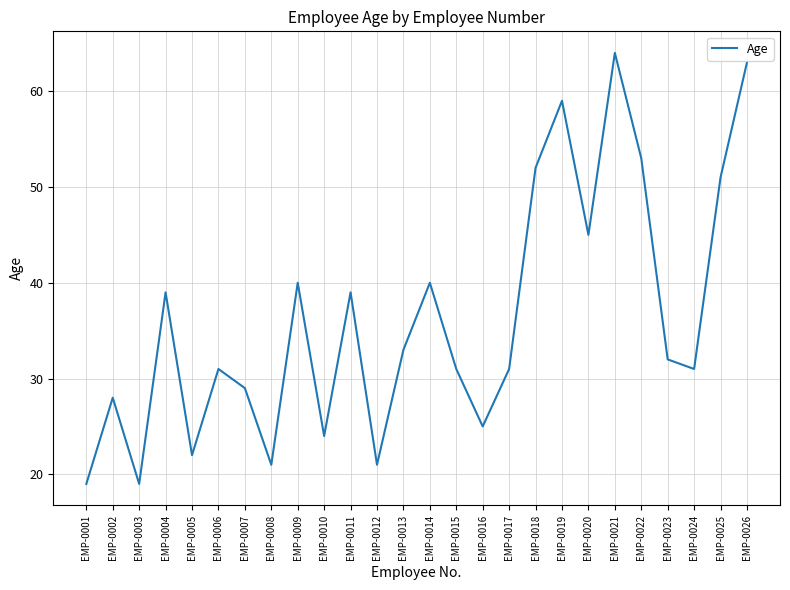

What is the smallest value displayed?

19